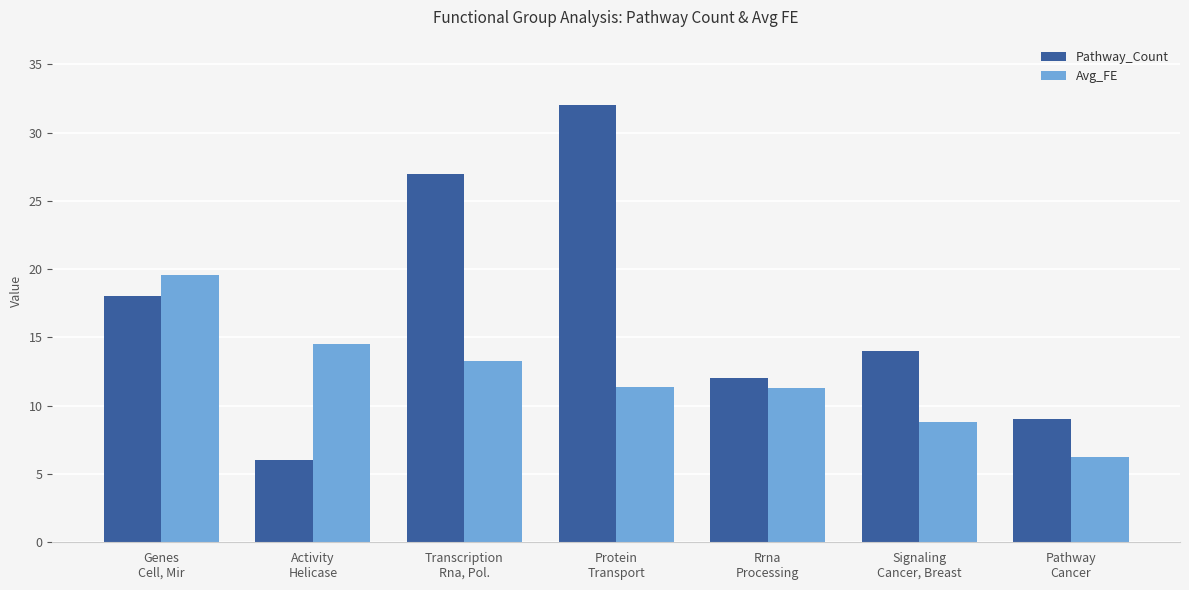

How many Pathway_Count values are between 9 and 27?

5